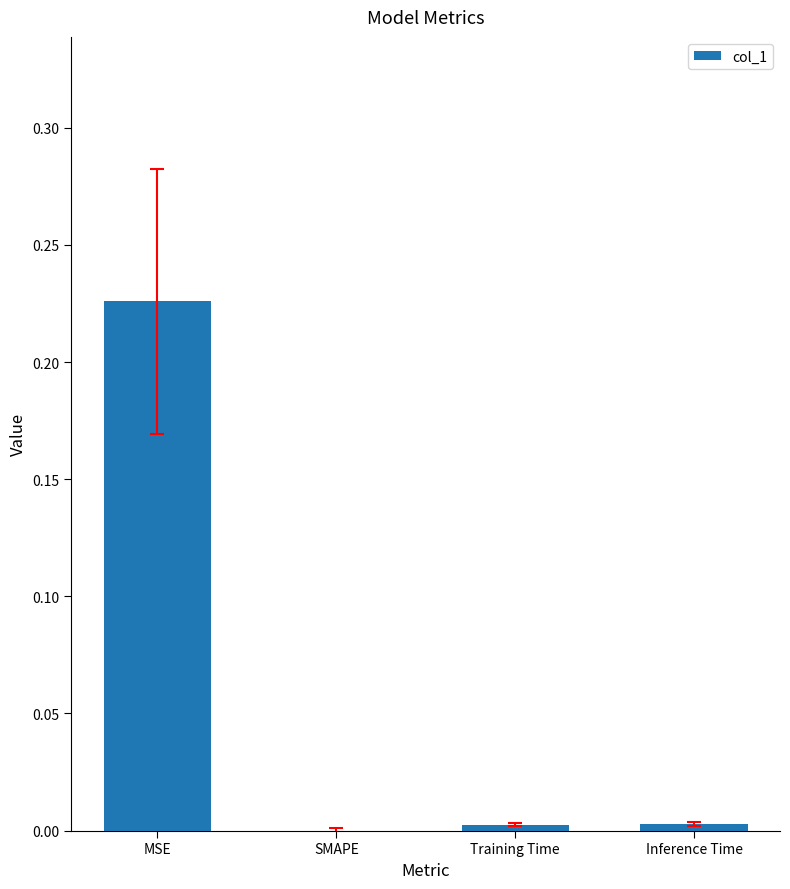

True or false: the data shows 0.0 at Inference Time.

True